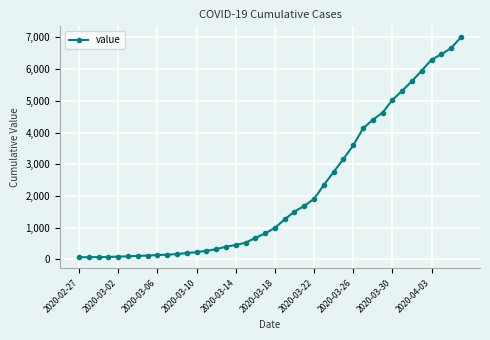

What is the sum of all values?

85740